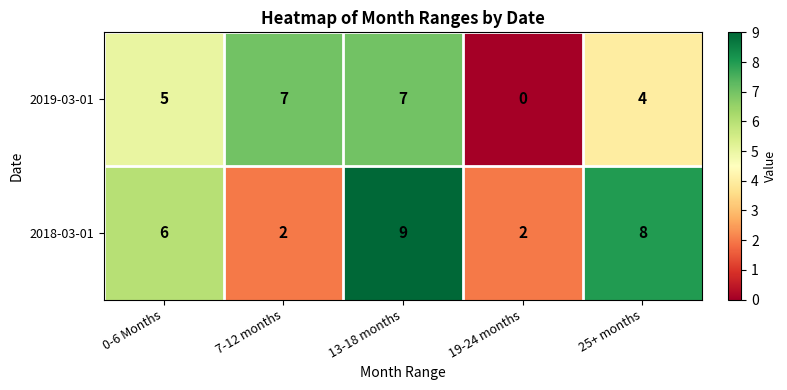

Between 0-6 Months and 25+ months, which series saw the biggest shift?

2018-03-01